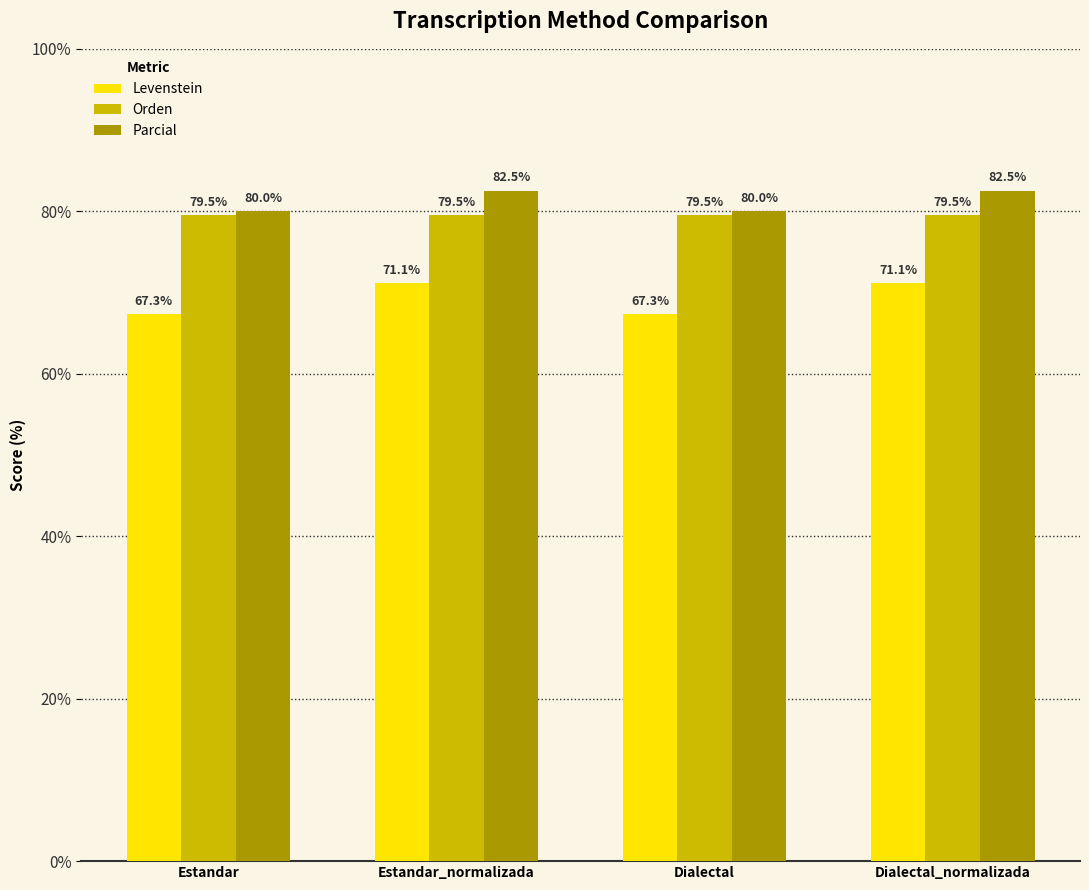

What is the sum of the Parcial values at Dialectal_normalizada and Estandar?

162.5